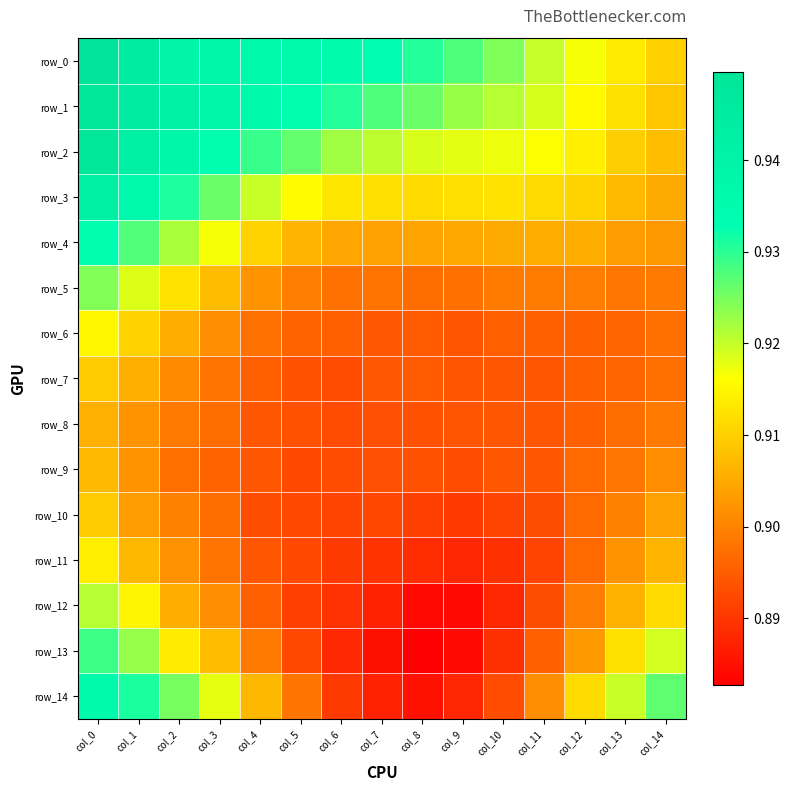

Rank the categories by row_0 value from lowest to highest.

col_14, col_13, col_12, col_11, col_10, col_9, col_8, col_7, col_6, col_4, col_5, col_3, col_2, col_1, col_0